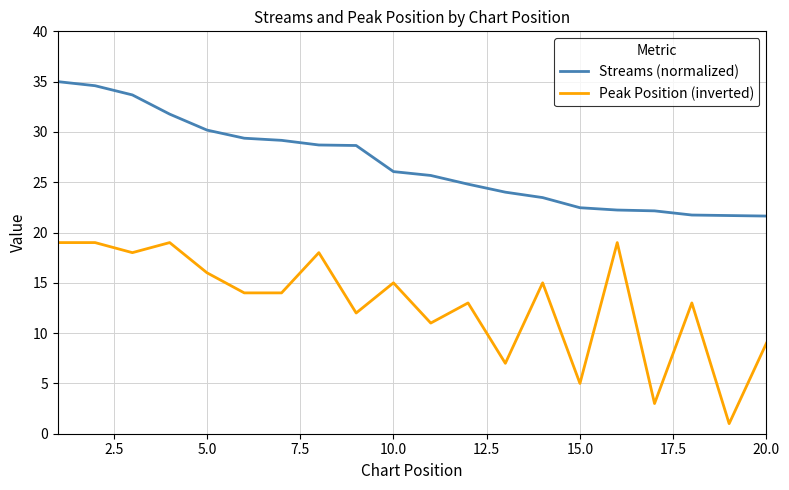

Does the chart have visible grid lines?

Yes